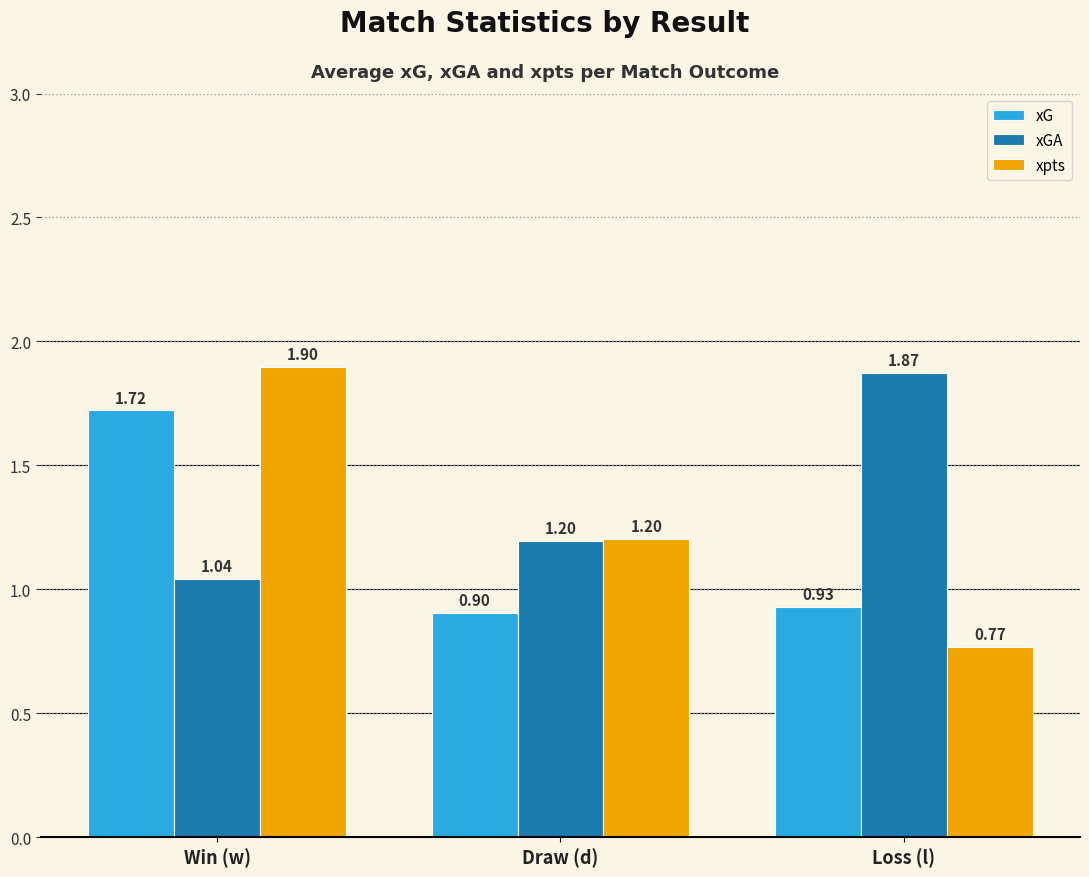

List the series in order of their overall mean, highest first.

xGA, xpts, xG